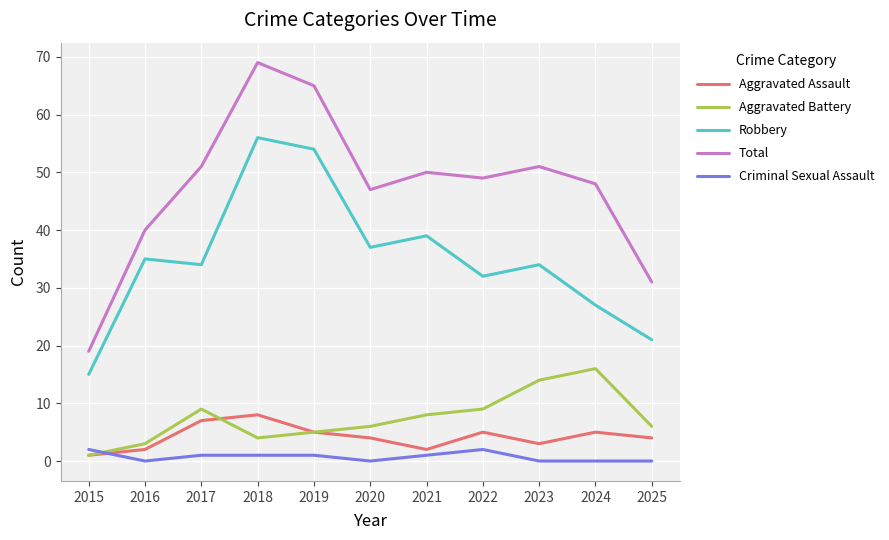

Is the value of Aggravated Battery at 2015 greater than the value of Robbery at 2019?

No